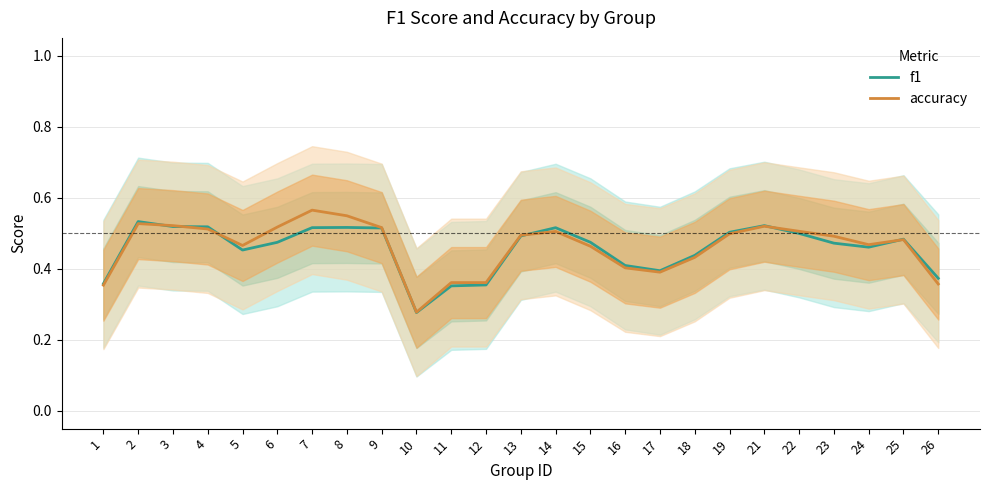

What value does the accuracy series have at 22?

0.5